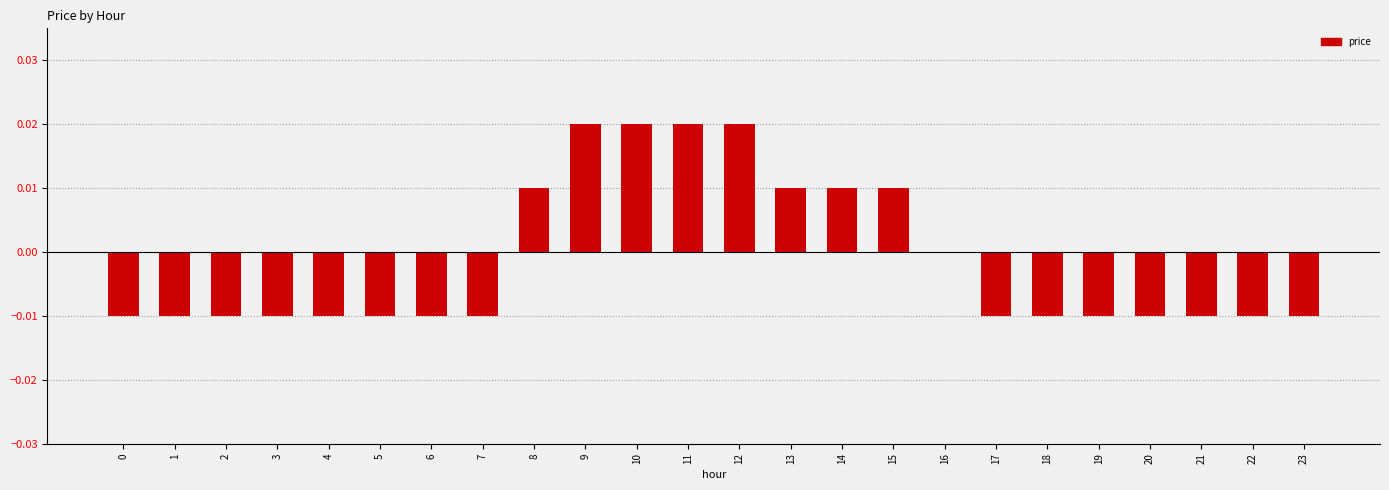

Is it true that the value at 7 is -0.0?

True